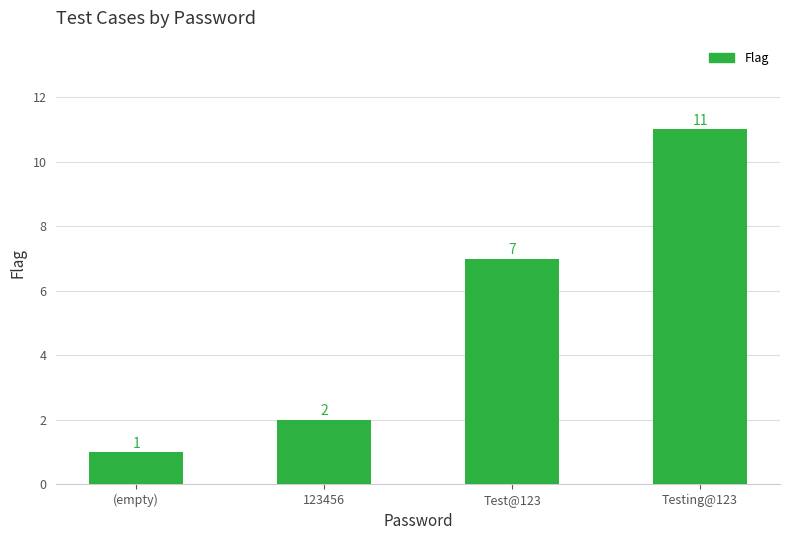

What position from the right is 123456?

3